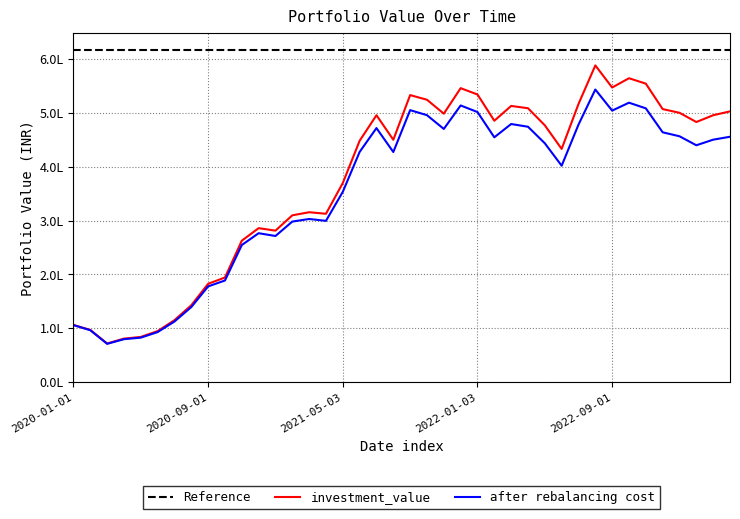

True or false: after rebalancing cost has more than 2 points higher than both neighbors.

True